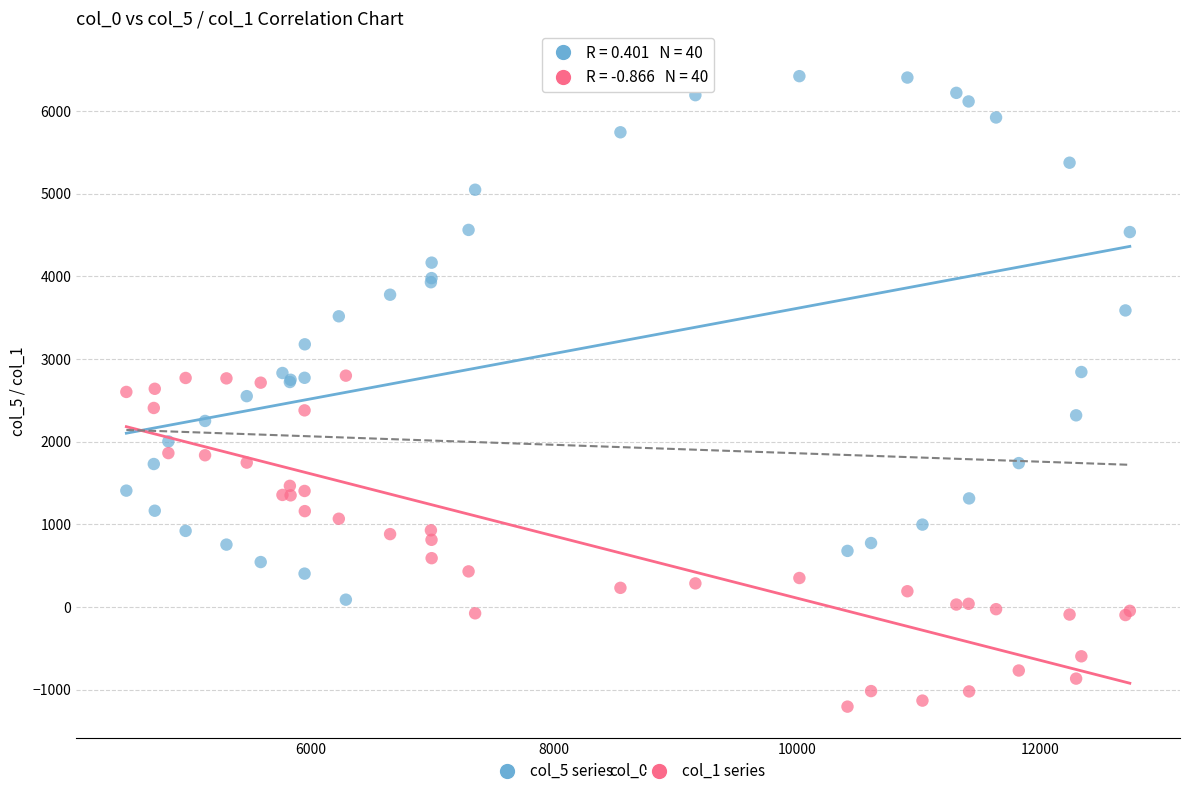

Which series has the largest Y range (max minus min)?

col_5 series